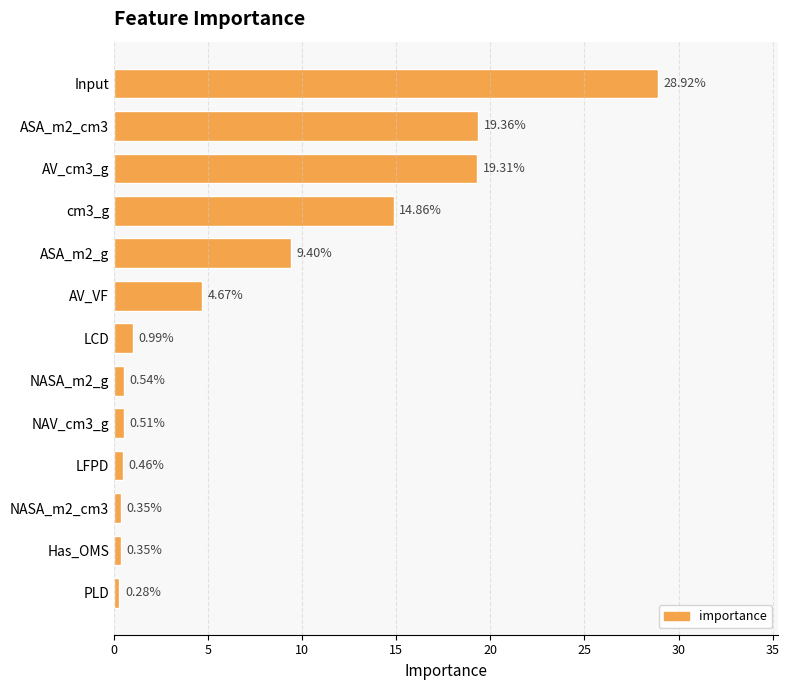

What is the ratio of the value at ASA_m2_g to the value at cm3_g?

0.6